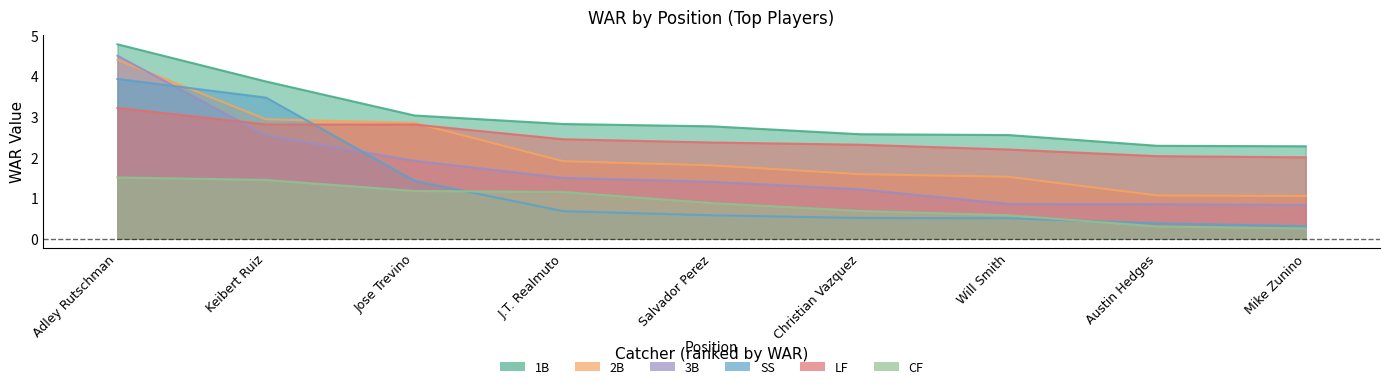

What is the total value across all series at Jose Trevino?

13.2